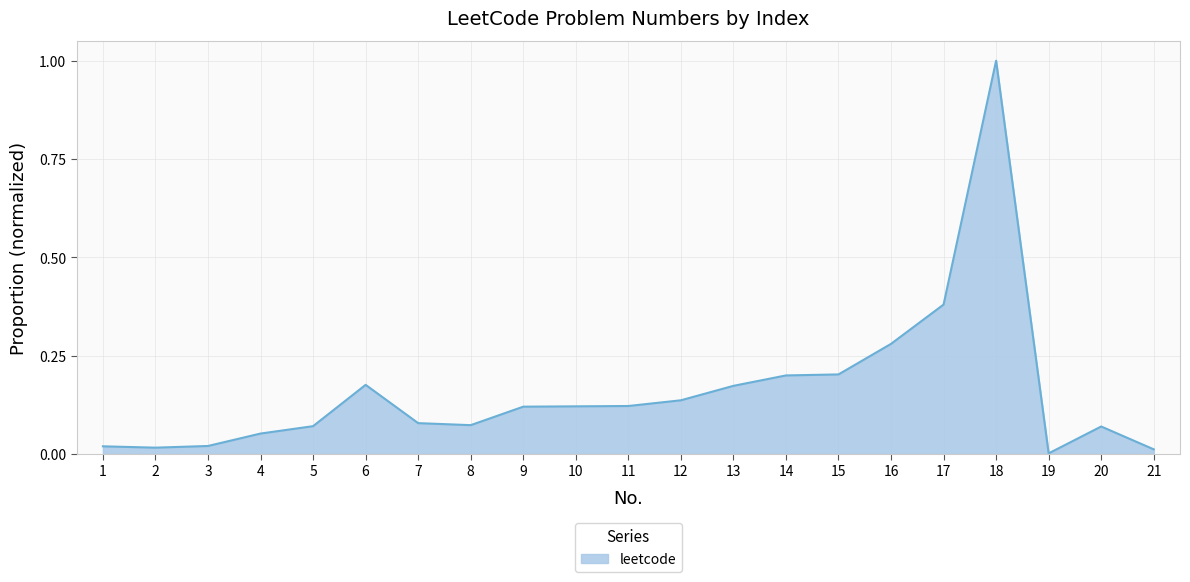

What is the maximum value shown in the chart?

1.0